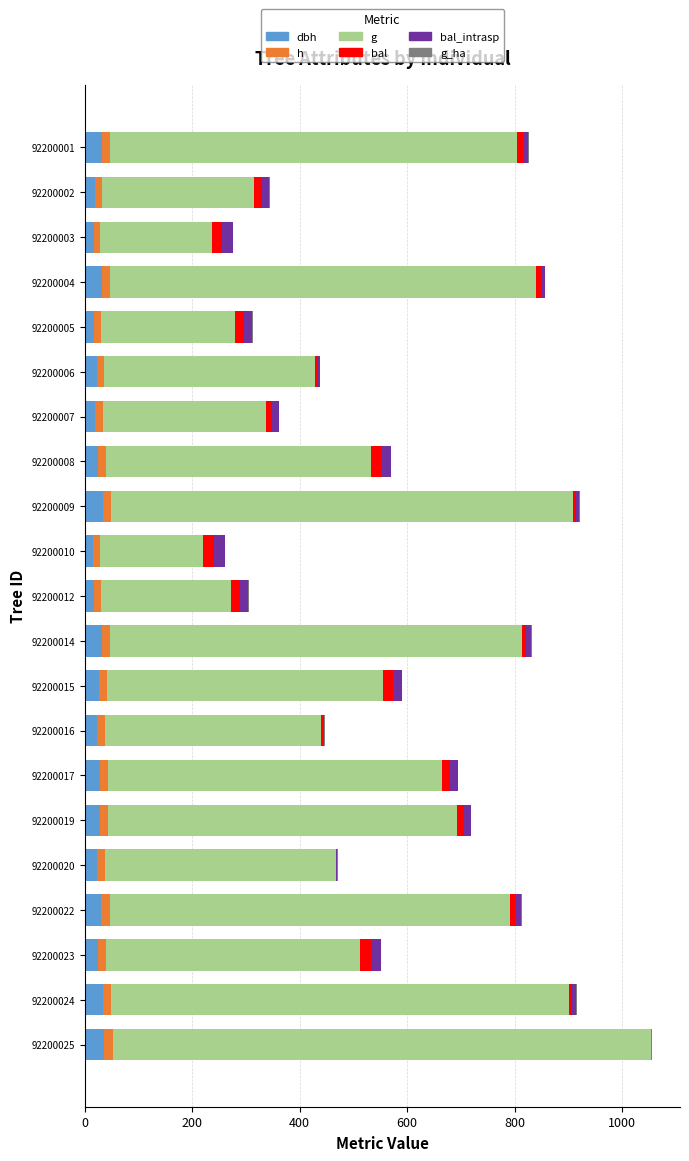

List the series in order of their peak value, lowest first.

g_ha, h, bal, bal_intrasp, dbh, g